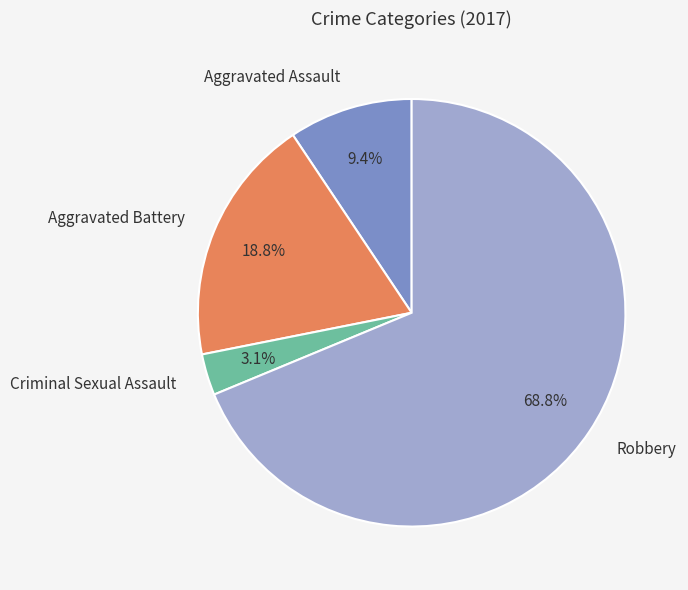

Is there any slice that represents more than half of the pie?

Yes